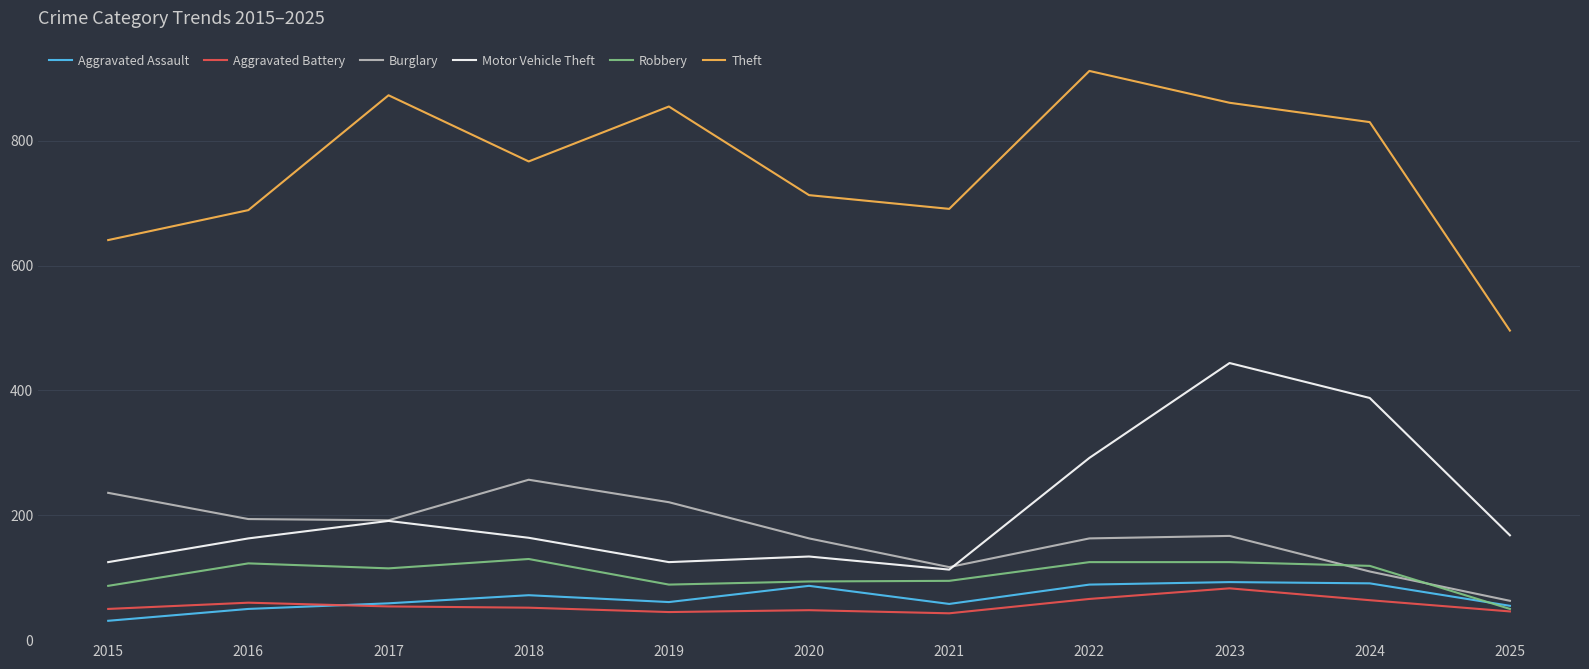

The value of Motor Vehicle Theft at 2018 is 164. True or false?

True